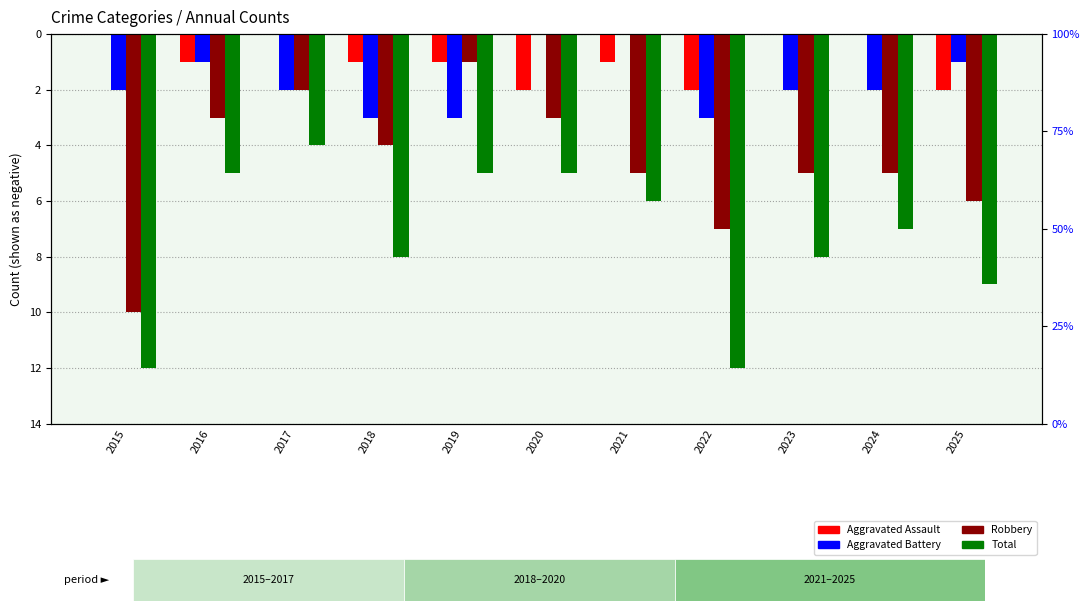

Are the bars horizontal?

No